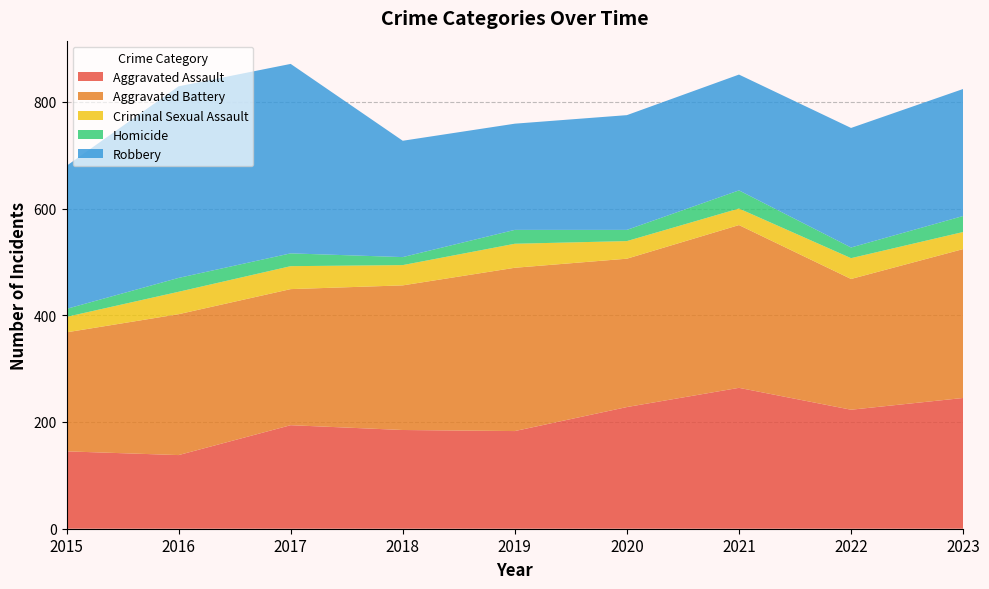

Reading left to right, transcribe all the data shown in this chart.

Aggravated Assault: 2015=145	2016=138	2017=194	2018=185	2019=183	2020=228	2021=264	2022=223	2023=245
Aggravated Battery: 2015=223	2016=264	2017=255	2018=271	2019=306	2020=278	2021=305	2022=245	2023=279
Criminal Sexual Assault: 2015=29	2016=42	2017=43	2018=38	2019=45	2020=33	2021=31	2022=39	2023=32
Homicide: 2015=15	2016=26	2017=24	2018=15	2019=26	2020=21	2021=34	2022=20	2023=30
Robbery: 2015=268	2016=359	2017=355	2018=218	2019=199	2020=215	2021=217	2022=224	2023=238